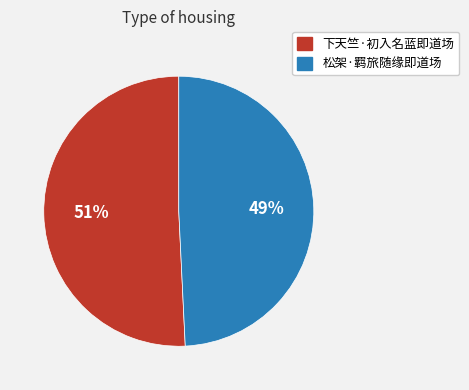

How many segments does this pie chart have?

2